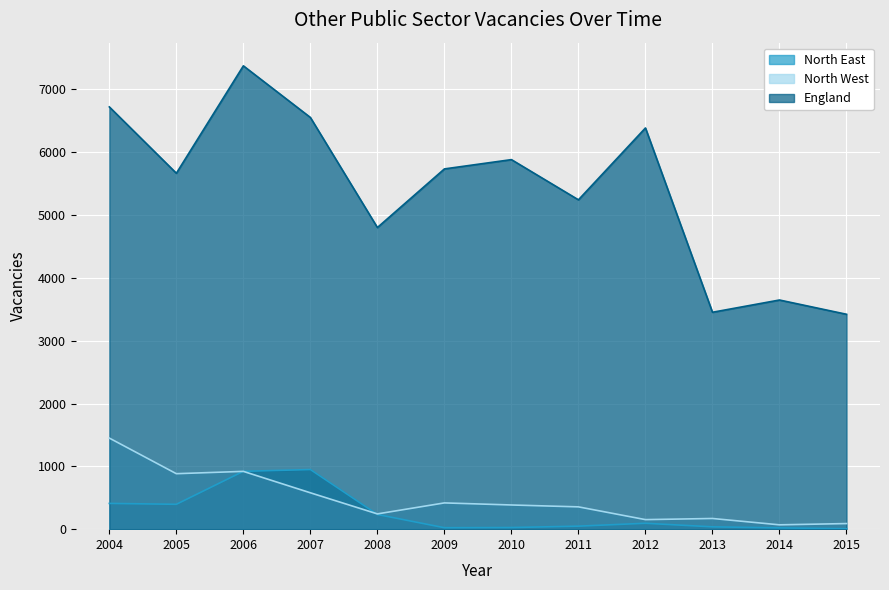

True or false: England and North West cross at least once.

False